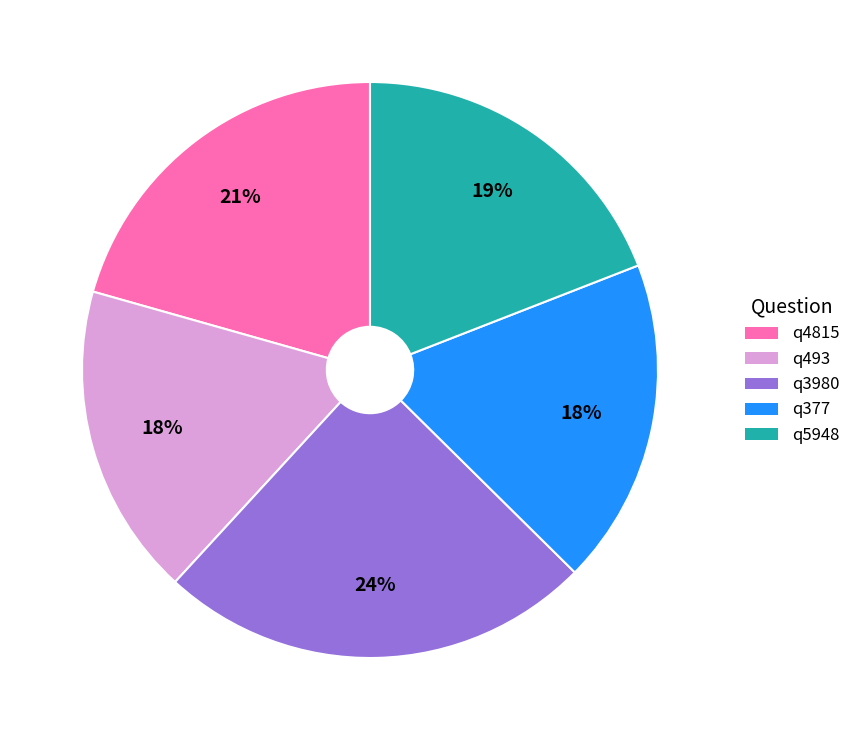

How many segments does this pie chart have?

5